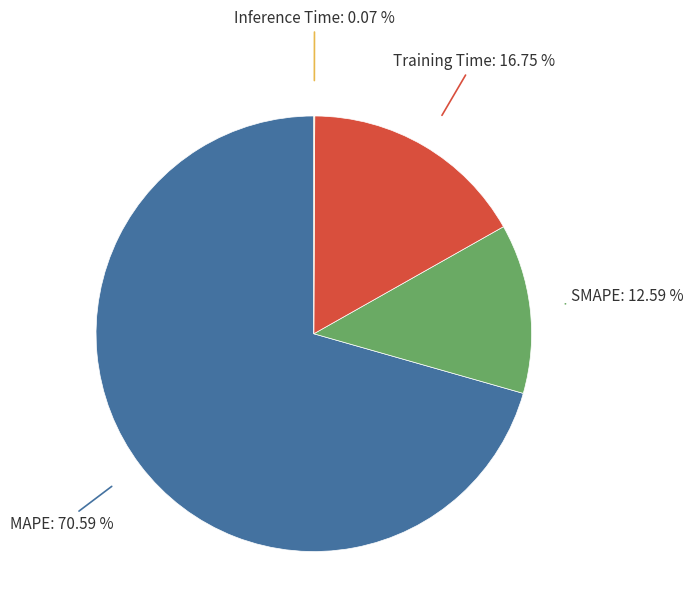

What percentage is the Training Time slice, to the nearest percent?

17%